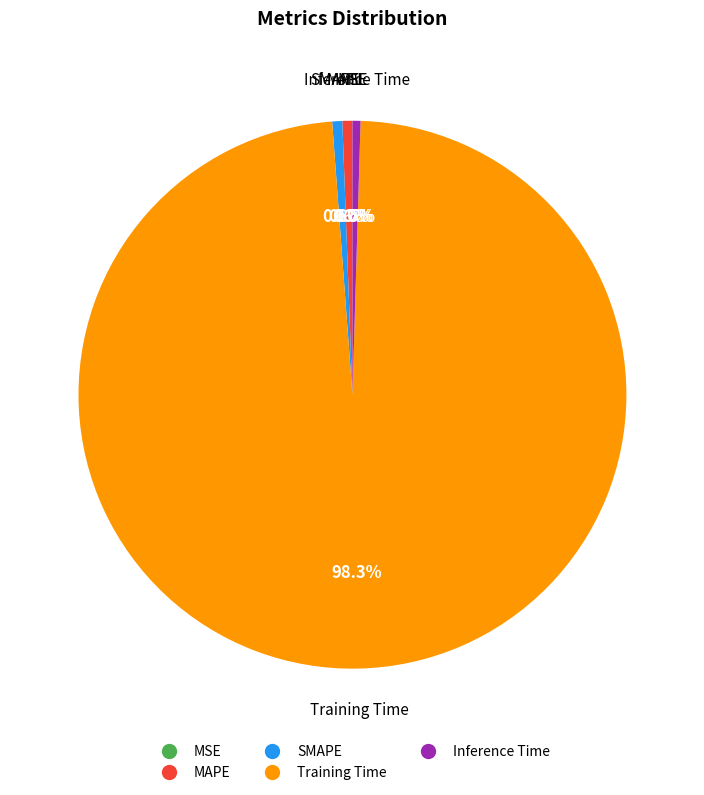

To the nearest percent, what percentage of the pie is MAPE?

1%